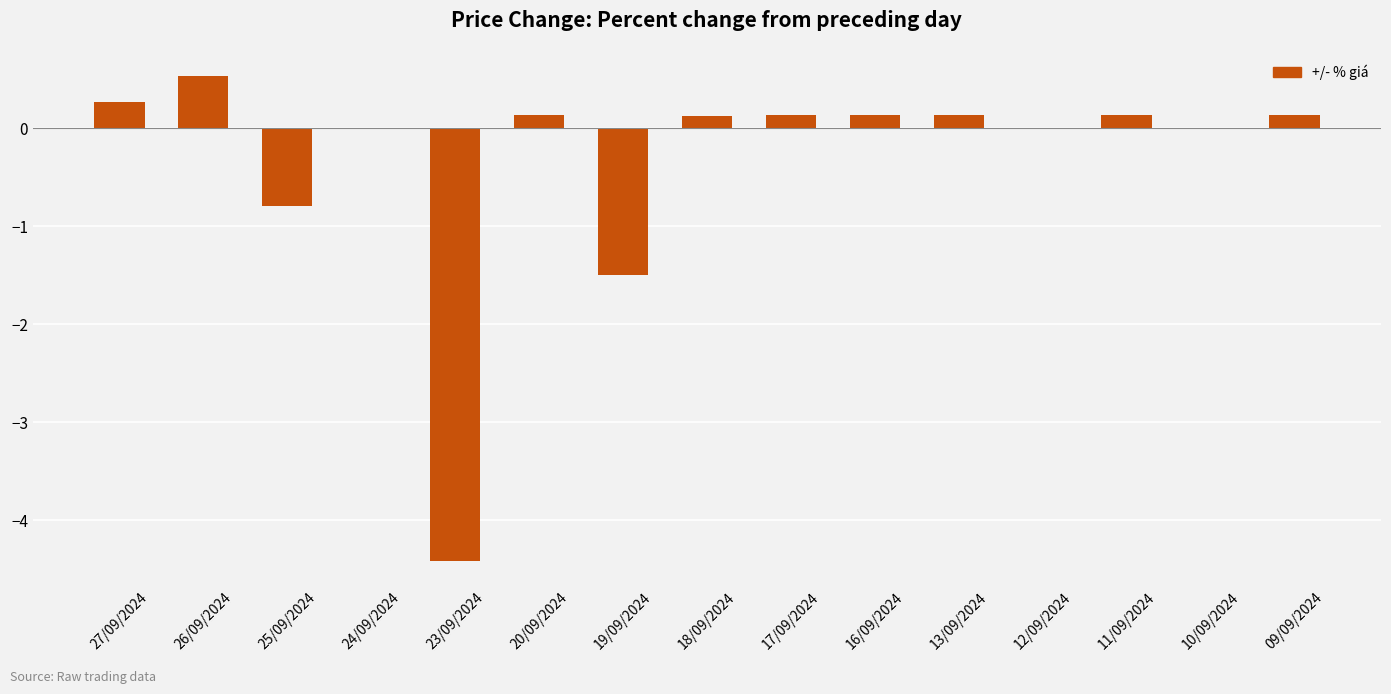

What is the sum of all values?

-5.0